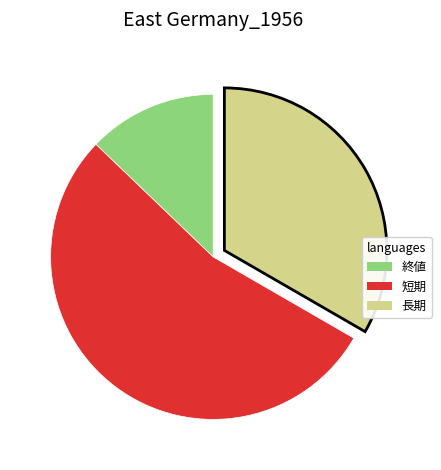

Which category has the biggest portion of the pie?

短期